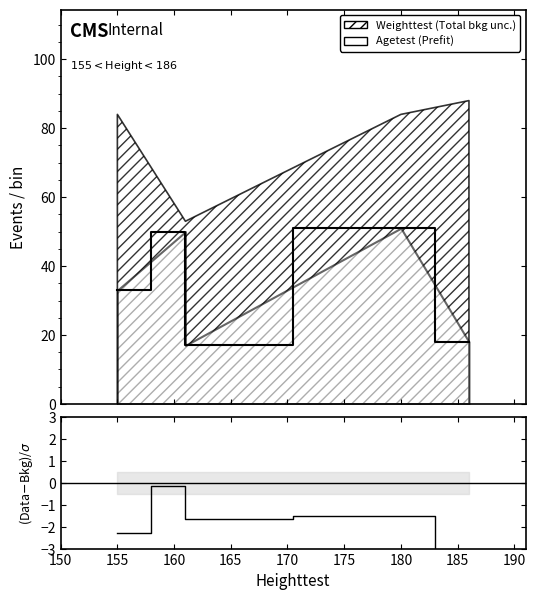

What is the difference between the second highest and minimum values?

1.7